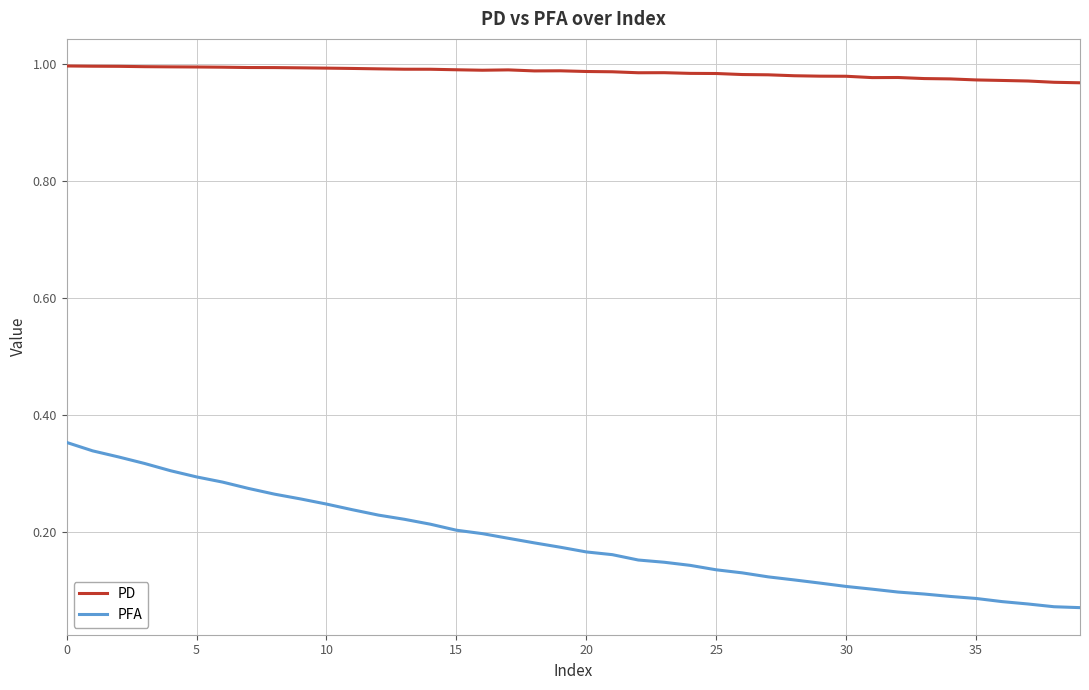

Which series has the largest range (max minus min)?

PFA